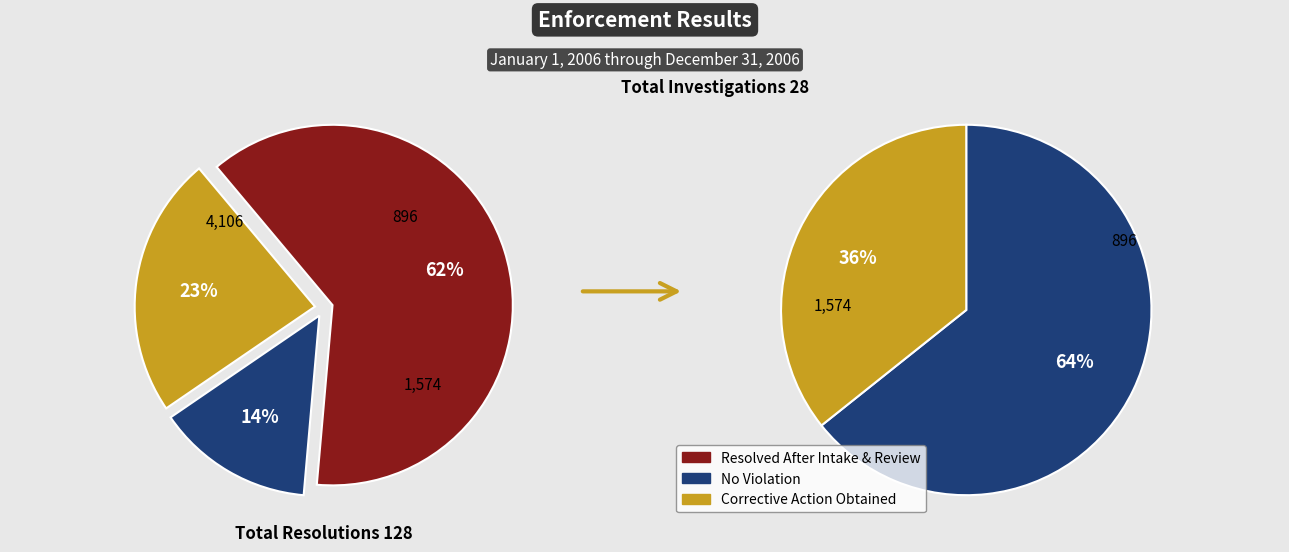

Count the number of slices in the pie.

2